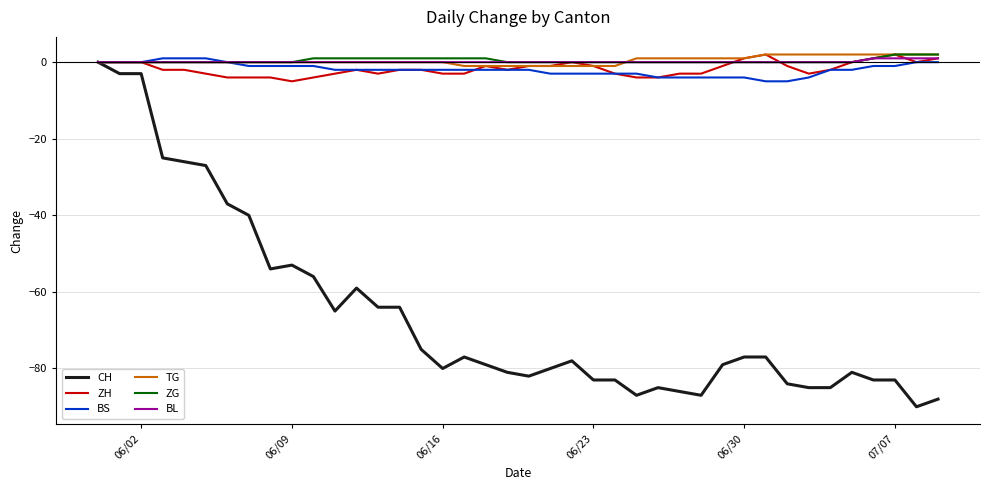

Which series has the widest spread of values?

CH